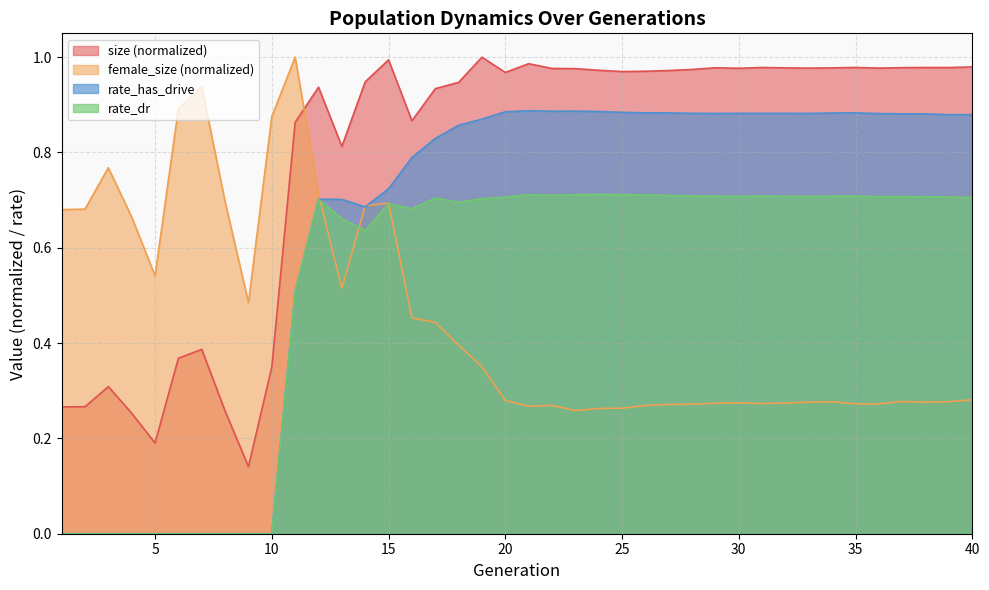

Which series has the widest spread of values?

rate_has_drive